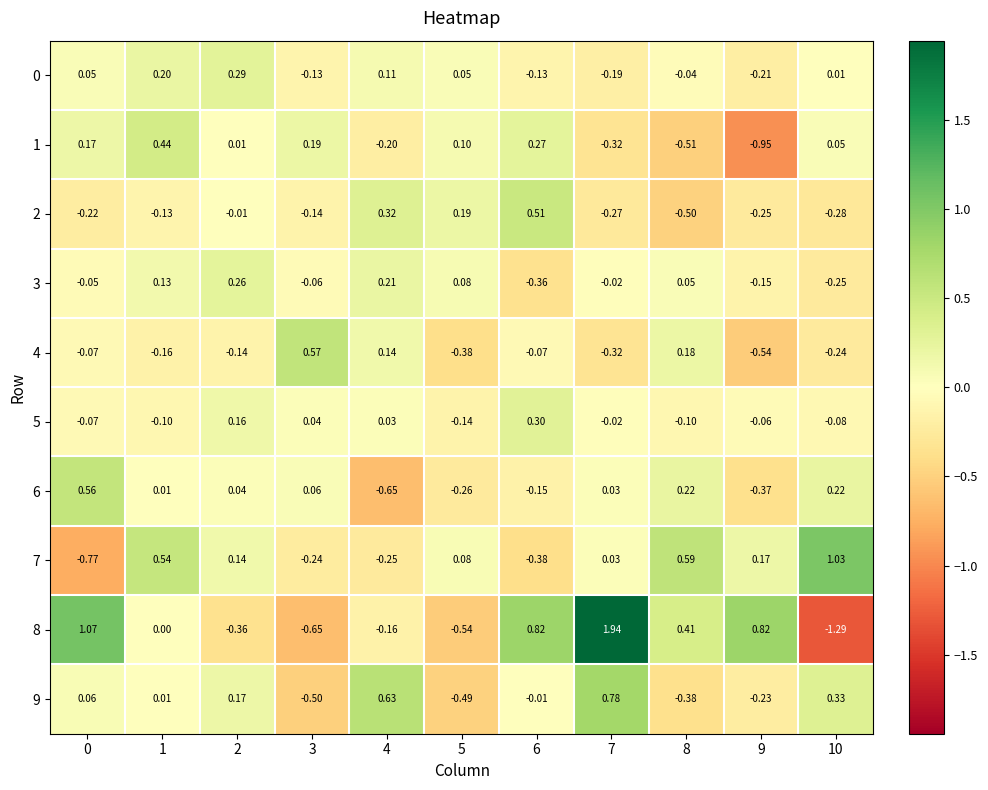

Is the value of 4 at 9 greater than the value of 5 at 9?

No